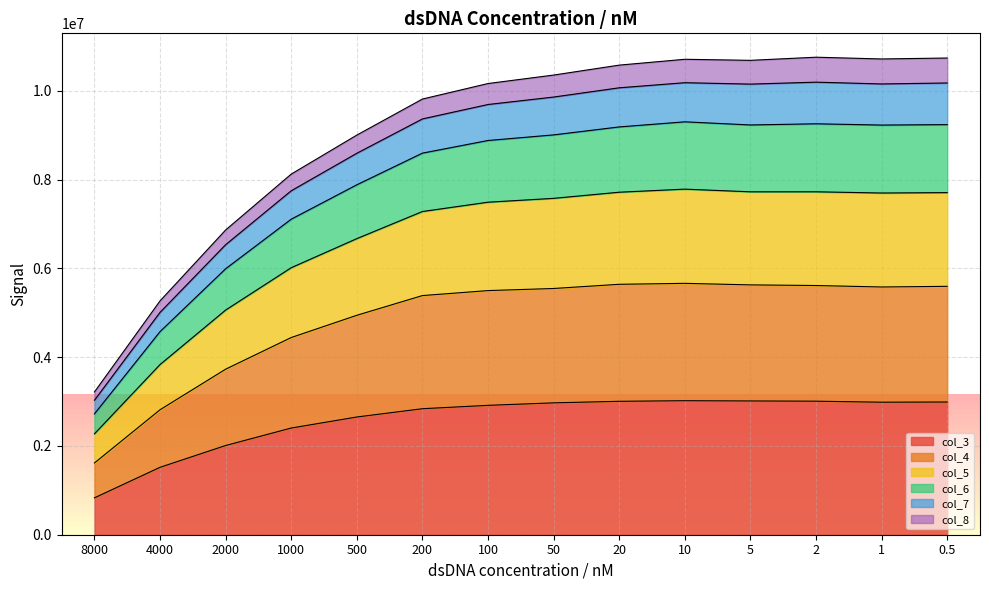

At which category does the chart reach its minimum across all series?

8000